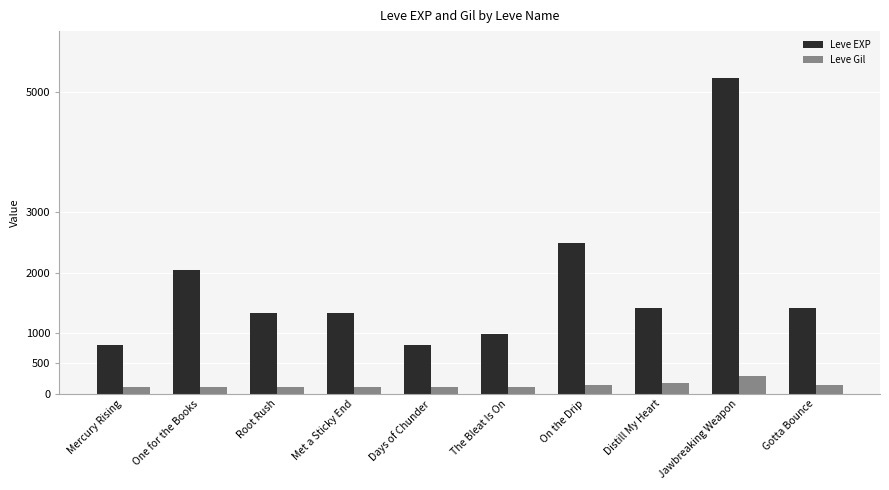

True or false: Leve EXP has a value of 1224 at Days of Chunder.

False